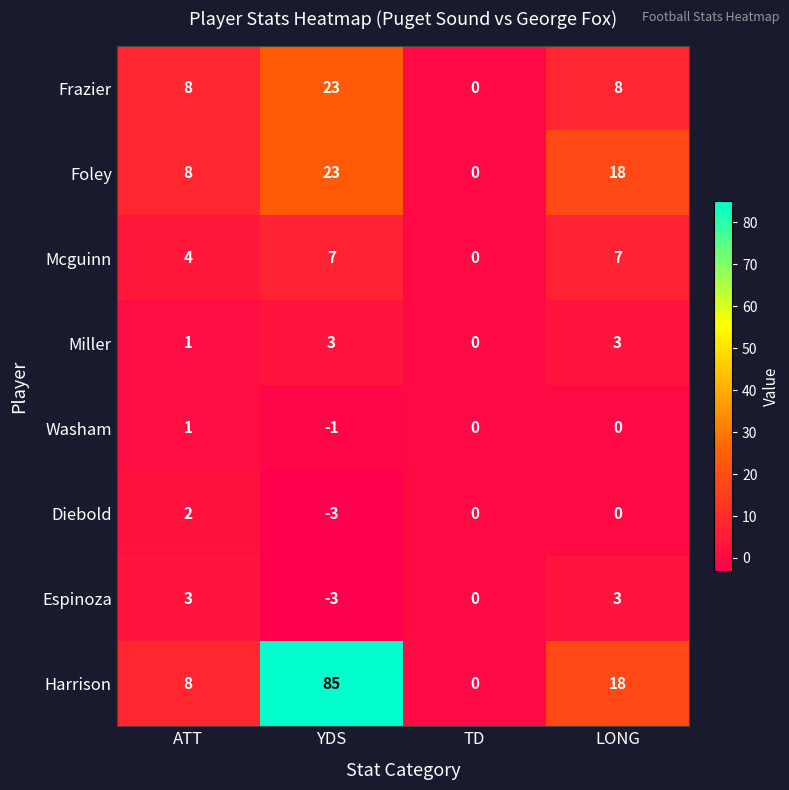

Where is Foley nearest to the value 11?

ATT